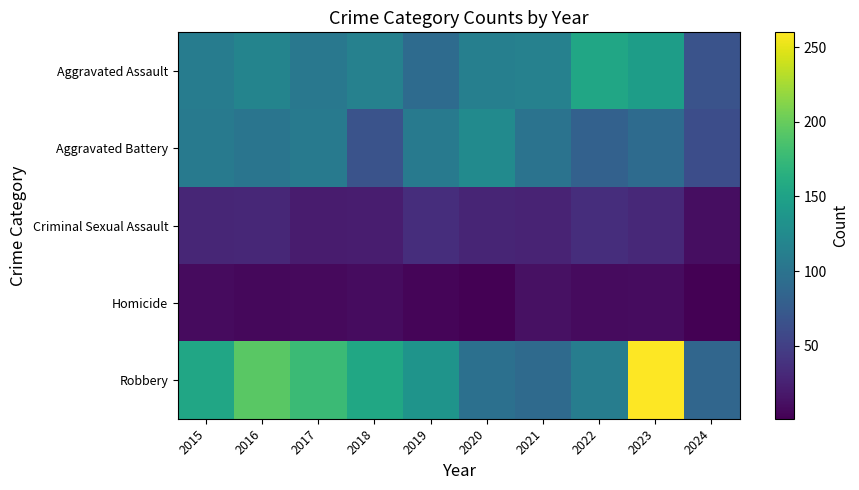

Reading left to right, list all the values displayed in this chart.

Aggravated Assault: 2015=110	2016=118	2017=105	2018=115	2019=92	2020=113	2021=115	2022=154	2023=145	2024=67
Aggravated Battery: 2015=108	2016=102	2017=108	2018=67	2019=108	2020=125	2021=100	2022=81	2023=92	2024=62
Criminal Sexual Assault: 2015=29	2016=30	2017=21	2018=22	2019=35	2020=28	2021=27	2022=35	2023=31	2024=11
Homicide: 2015=9	2016=7	2017=8	2018=10	2019=5	2020=2	2021=13	2022=9	2023=10	2024=1
Robbery: 2015=154	2016=194	2017=178	2018=155	2019=135	2020=97	2021=91	2022=111	2023=260	2024=86